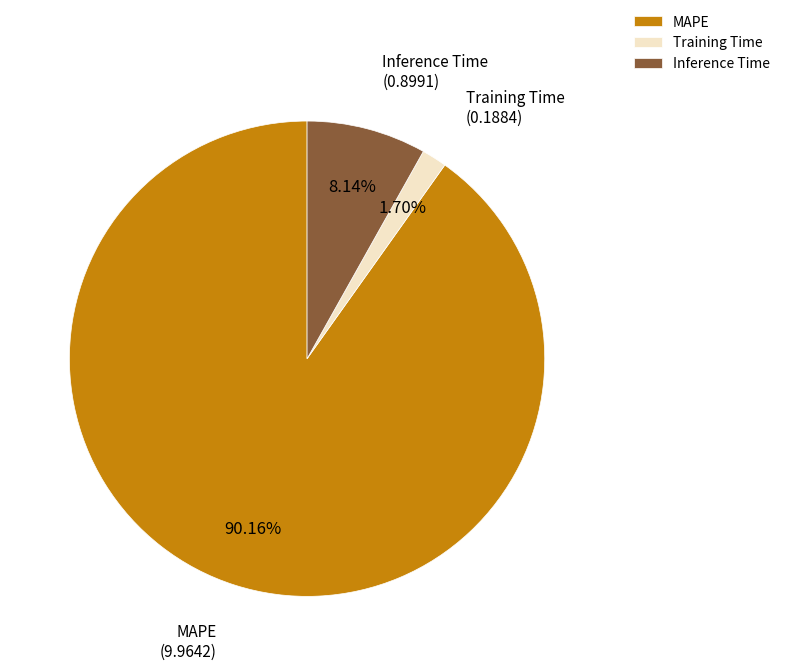

Is there a majority slice in this chart?

Yes